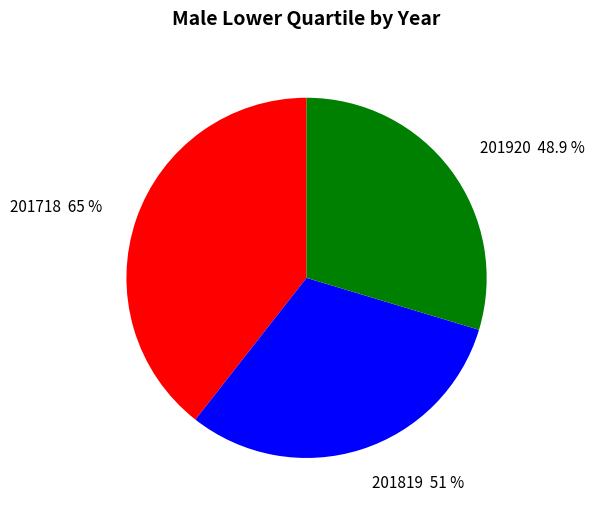

What percentage is the 201718 slice, to the nearest percent?

39%